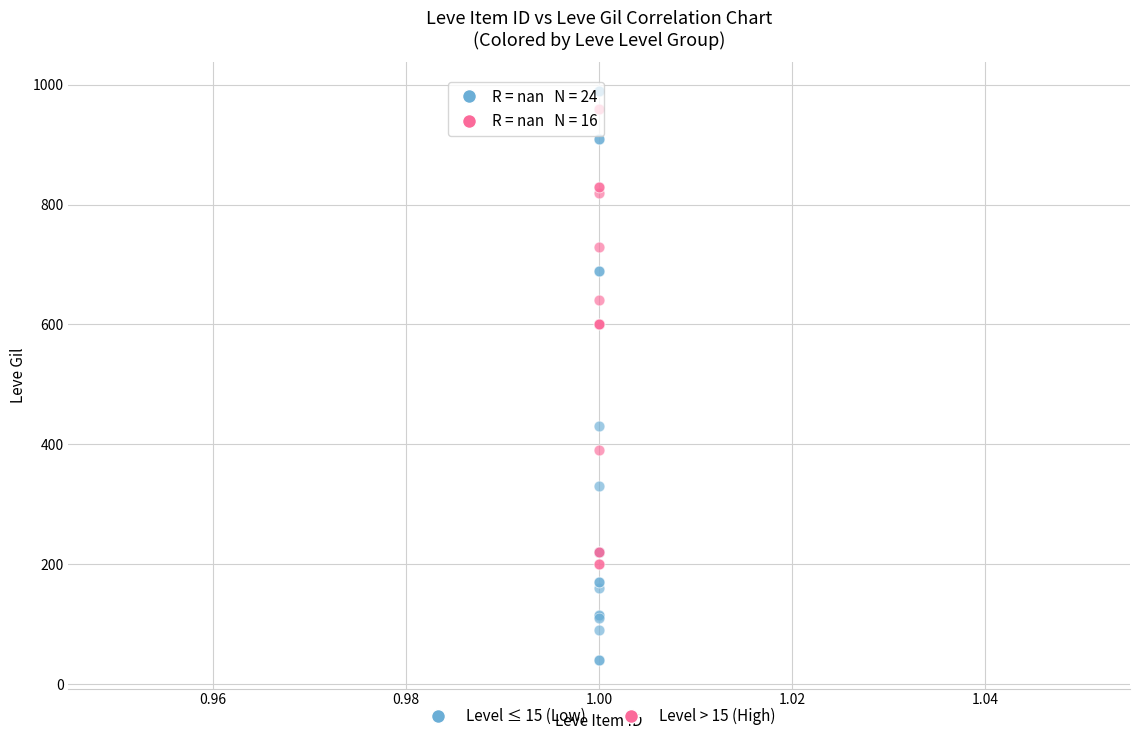

Which series reaches the maximum Y coordinate?

Level ≤ 15 (Low)